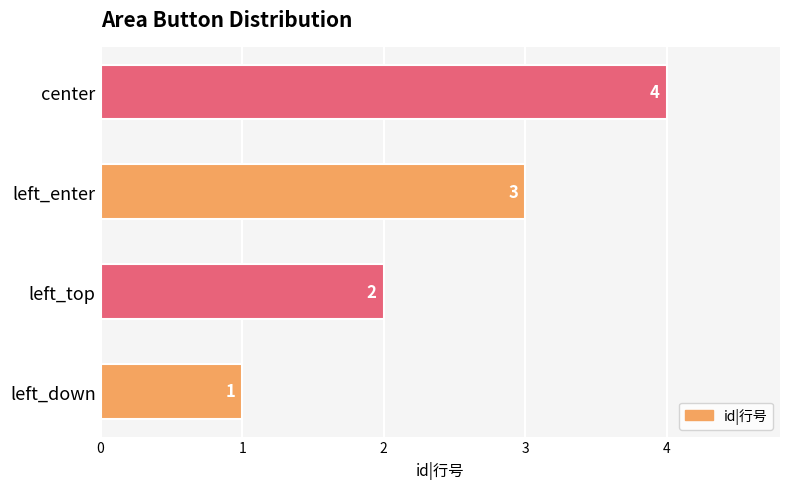

Which category has the lowest value across all series?

left_down